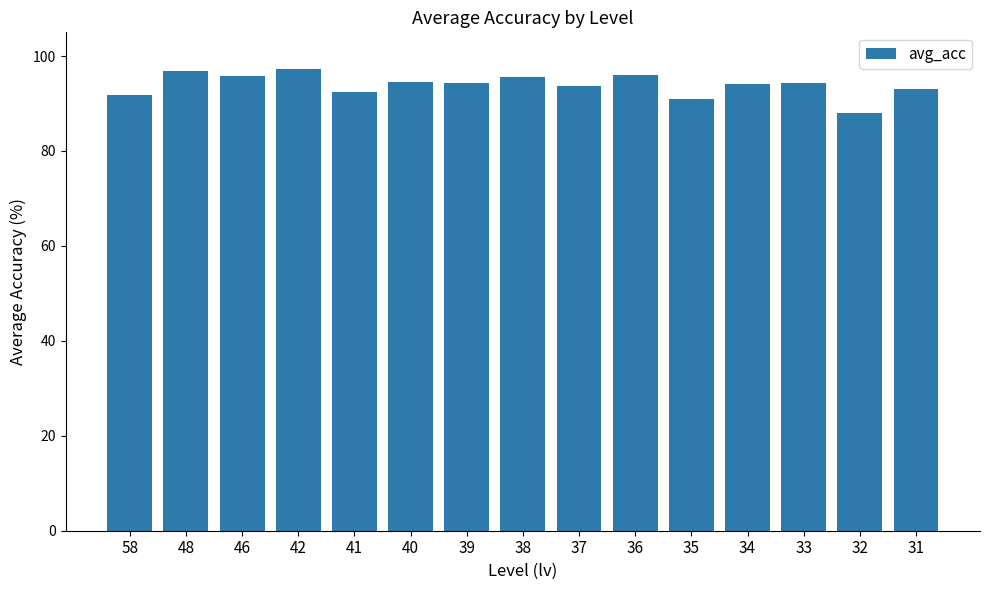

What is the minimum value shown in the chart?

87.9